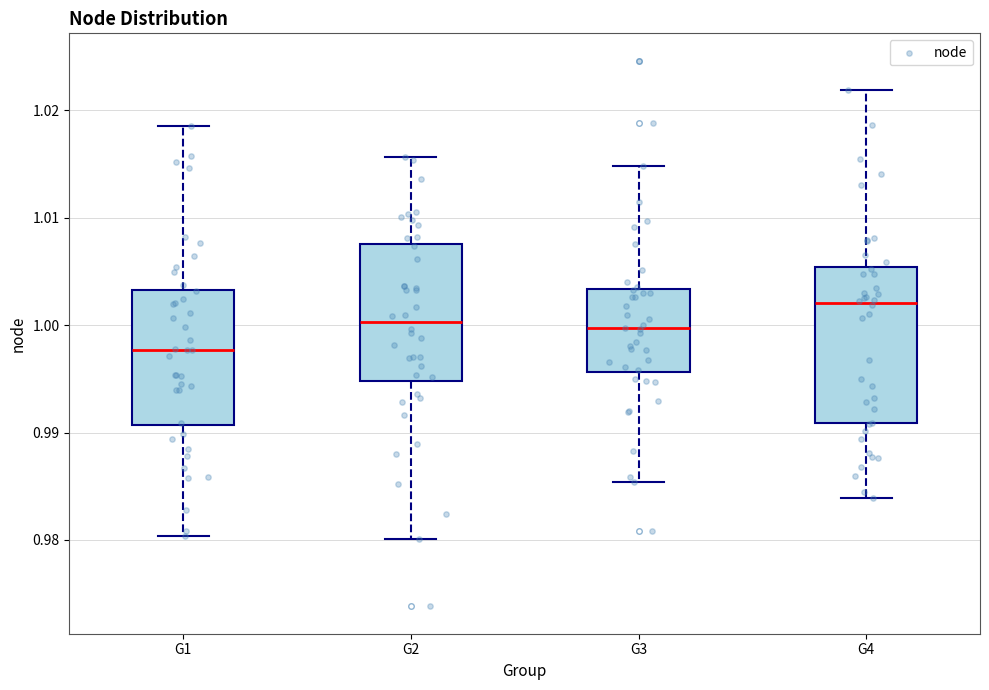

Which box's median line is the highest?

G4